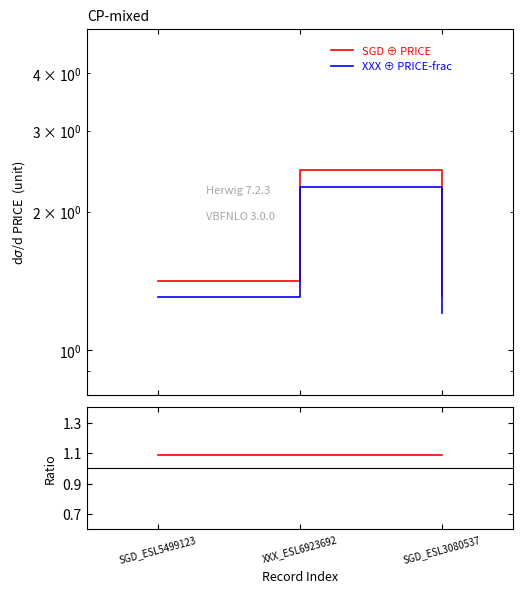

Count the number of data series in this chart.

3